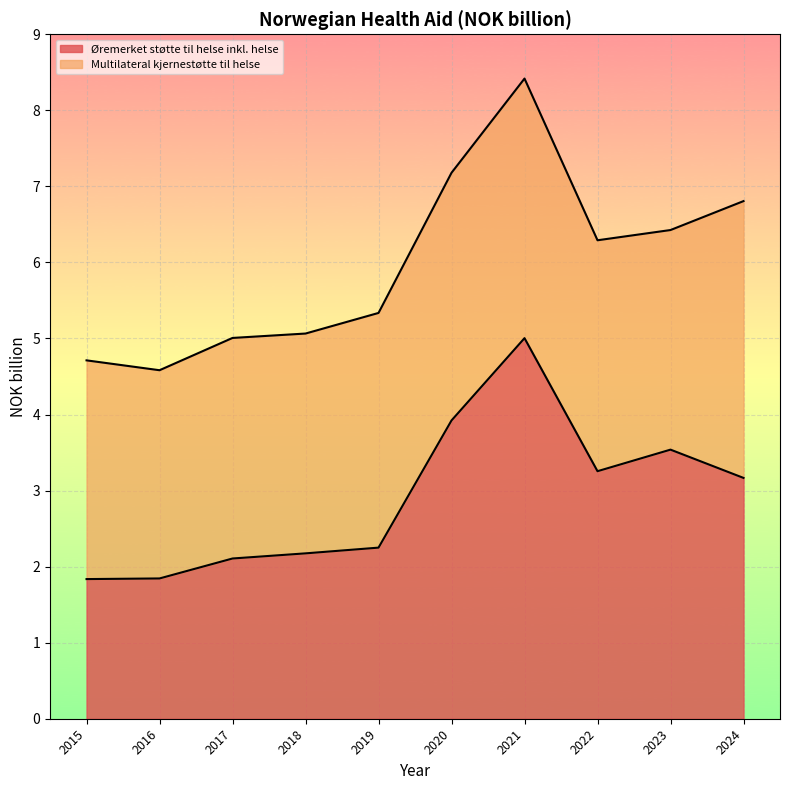

Which category has the highest value across all series?

2021